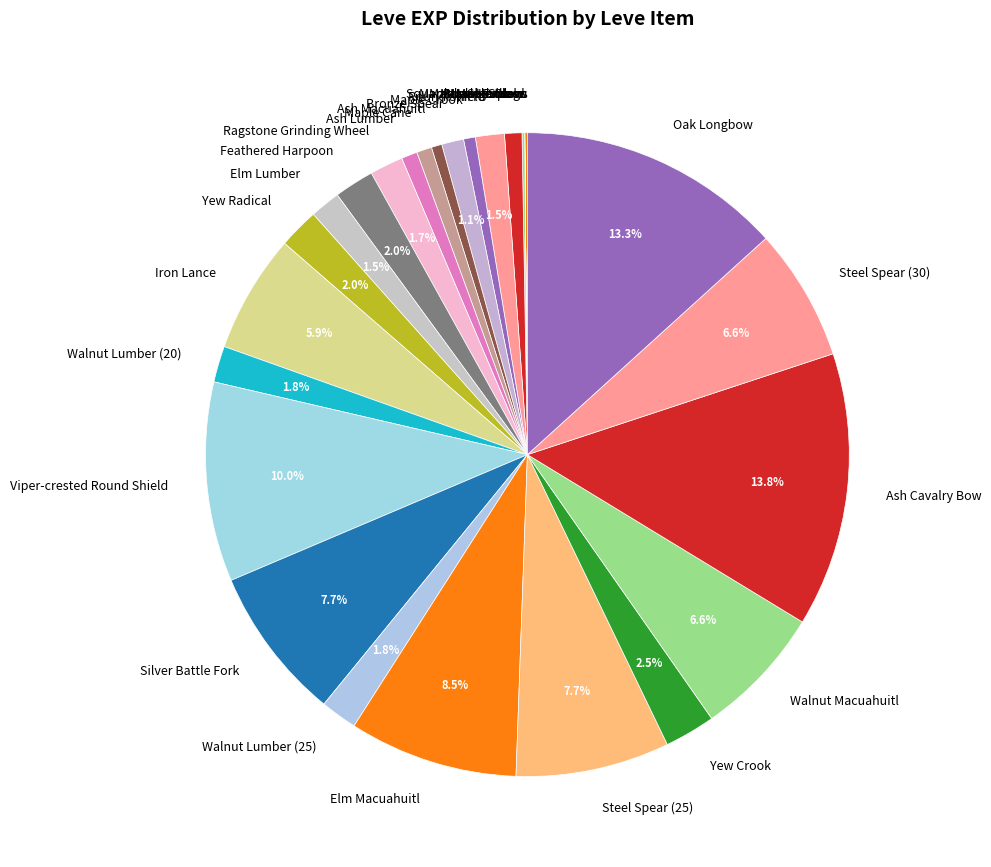

To the nearest percent, what is the average slice percentage?

3%